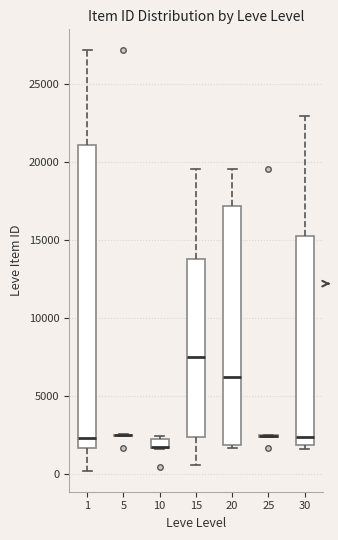

Where does the upper whisker of the box at x = 15 end on the y-axis? The values are not printed on the chart, so give them approximately, as read against the axis.

19500